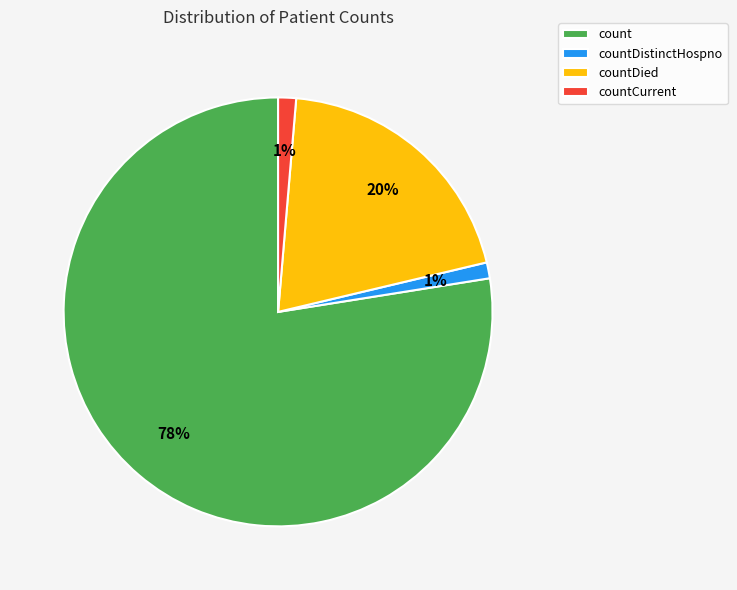

To the nearest percent, what is the difference between the countDied and count slice percentages?

58%